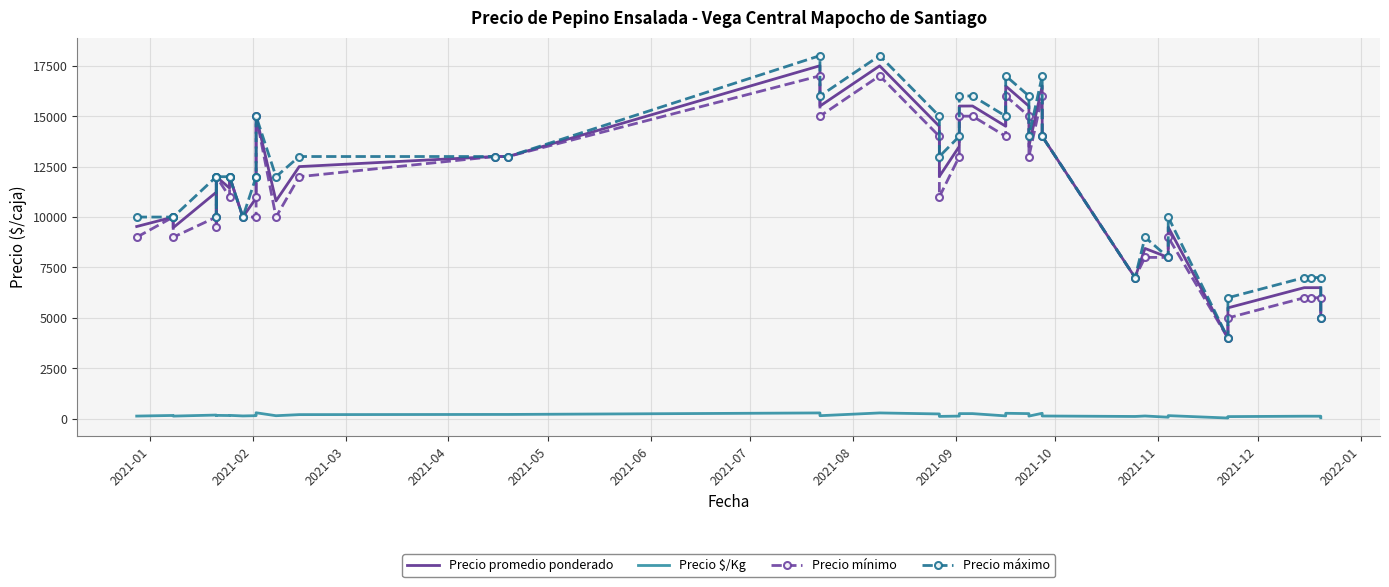

What value does the Precio mínimo series have at 2021-02, to the nearest 50?

10000